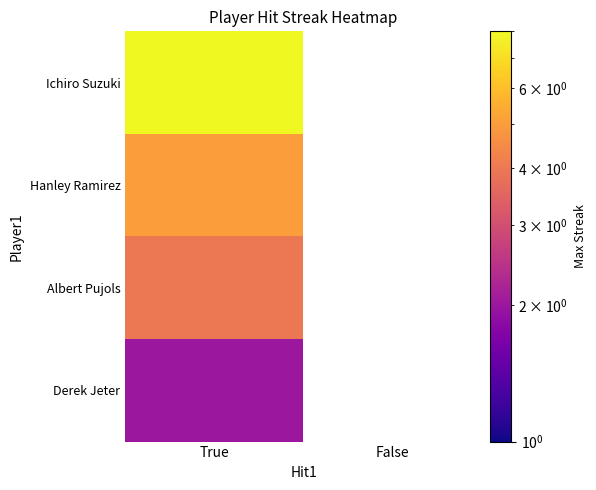

How many categories are shown in the chart?

2